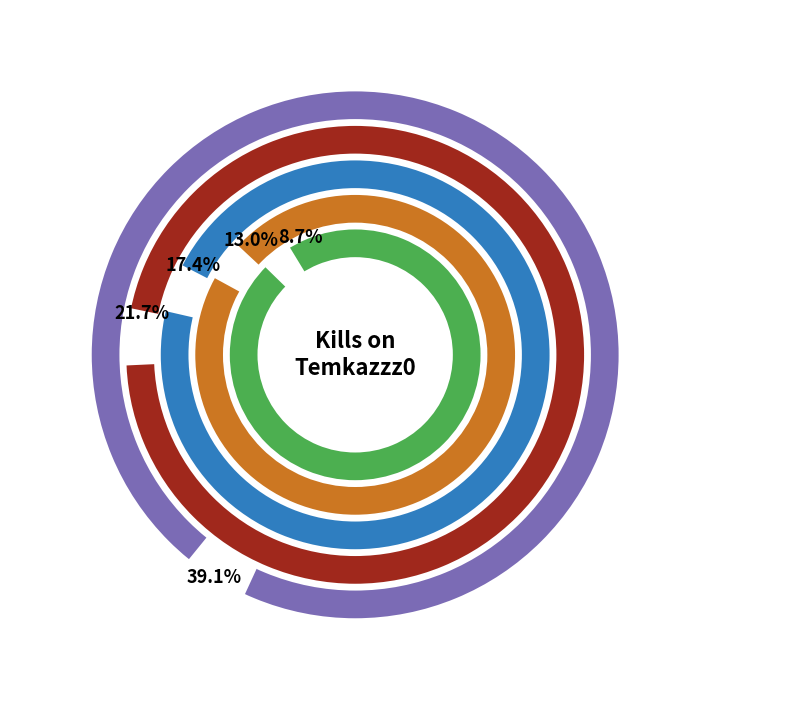

Which has a higher value, IKhee4k- or Bancakkount?

IKhee4k-